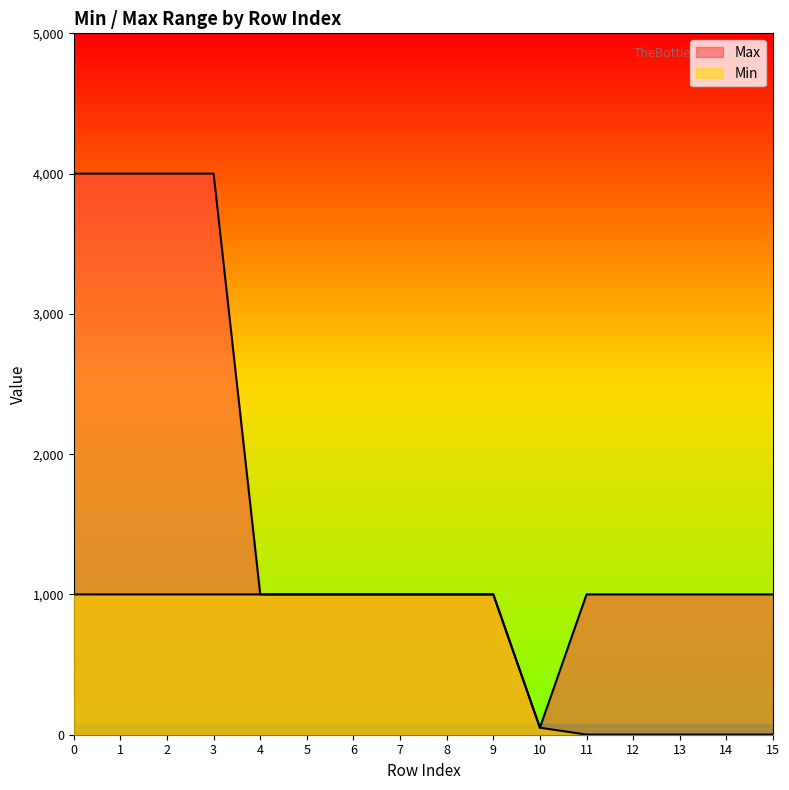

How many lines are shown in the chart?

2